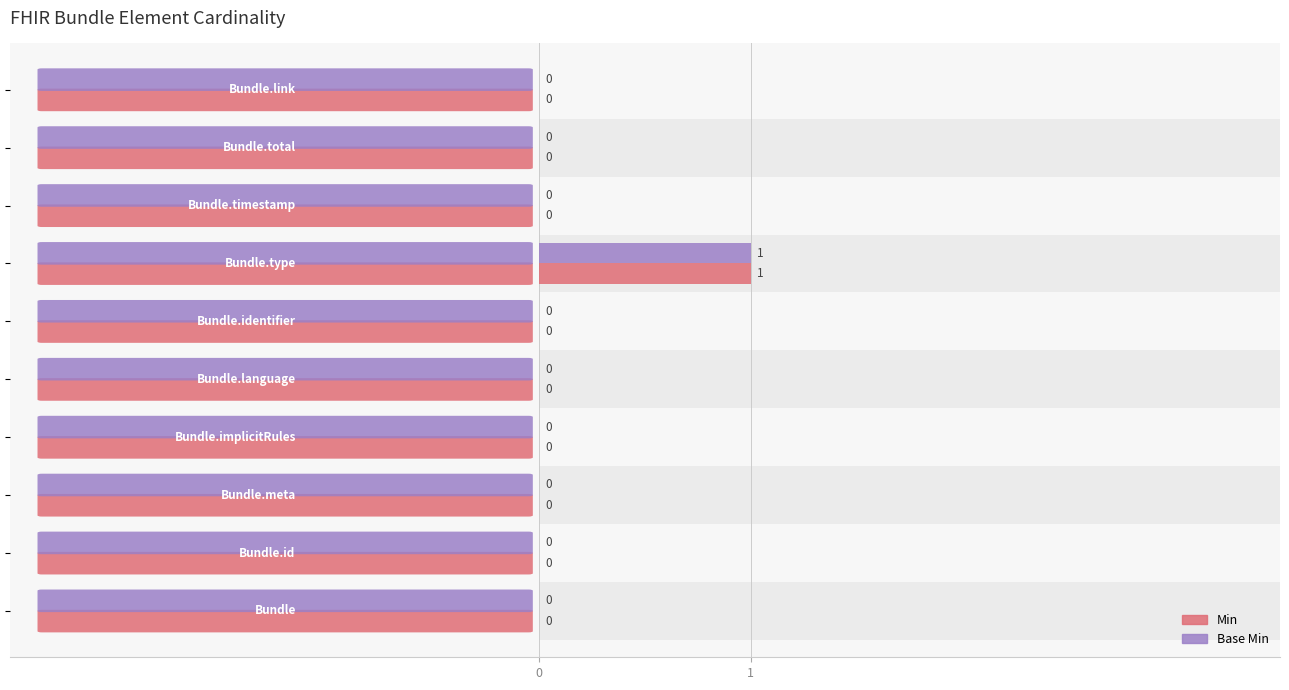

Which series has the largest range (max minus min)?

Min